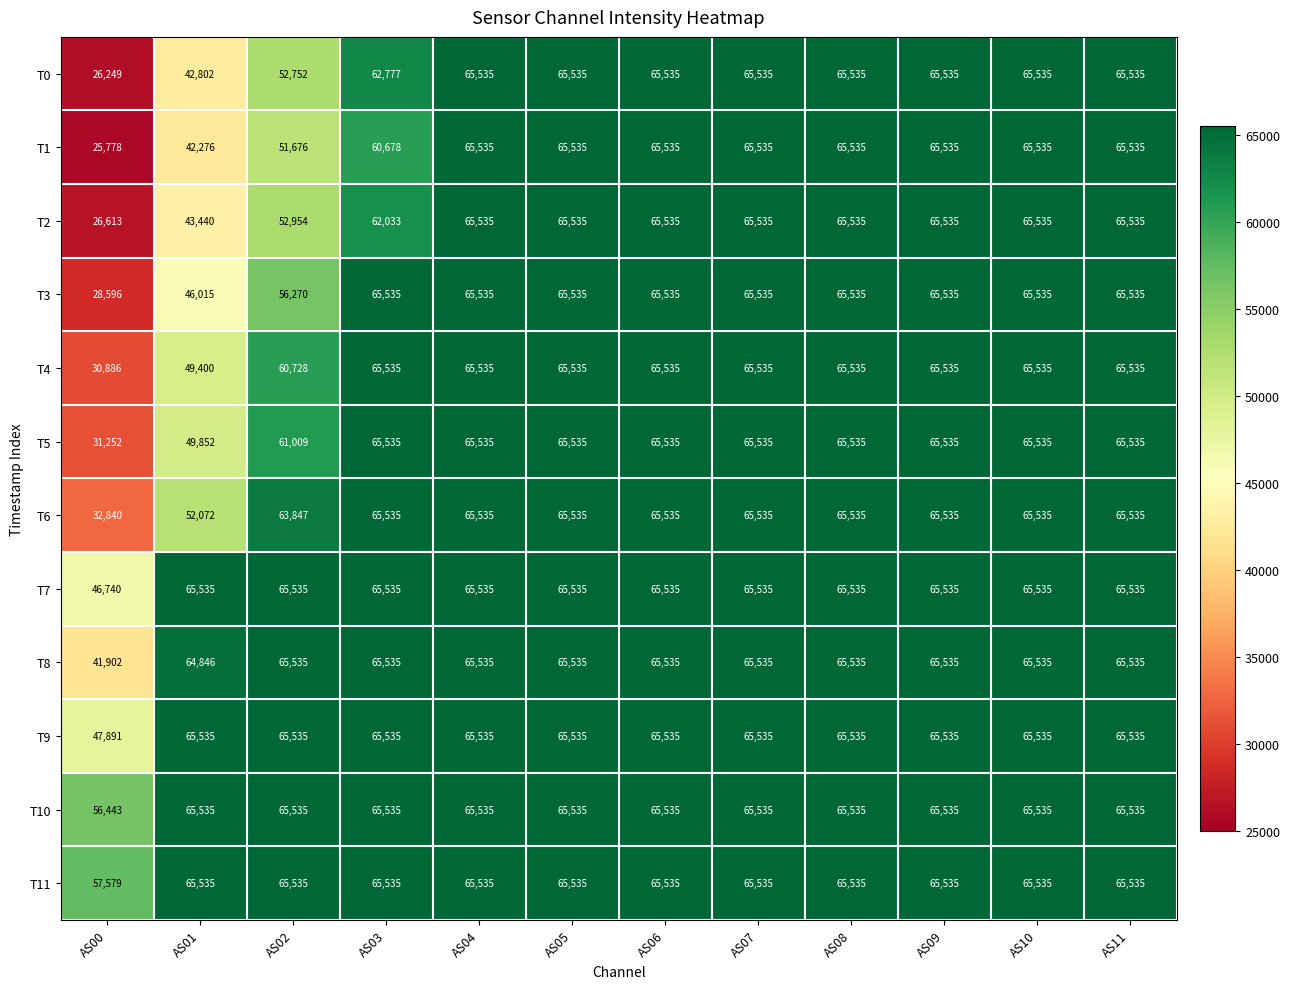

At which label is T3 closest to 47065?

AS01